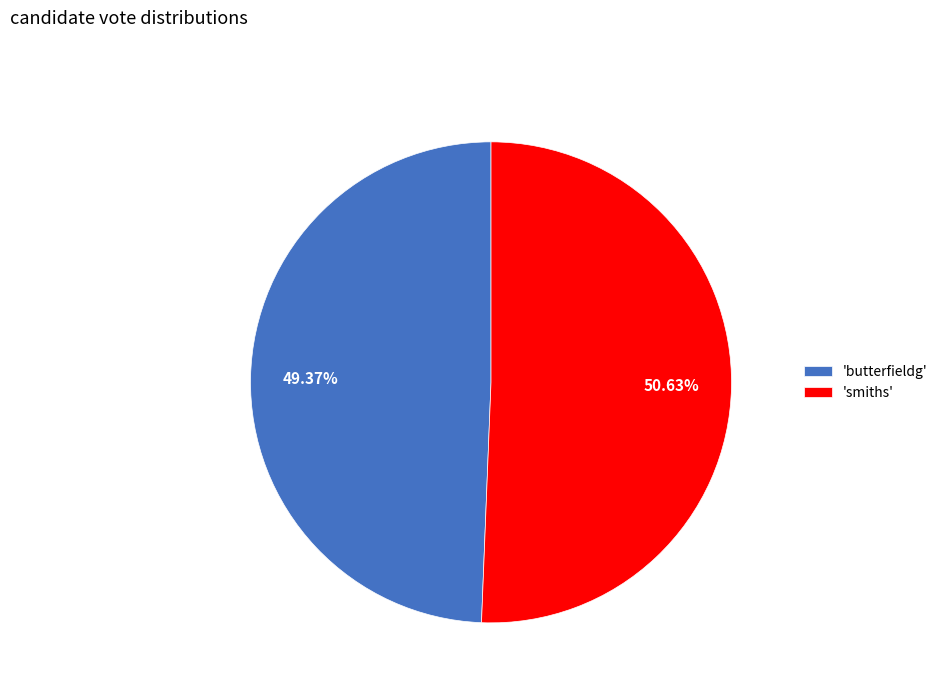

To the nearest percent, what is the difference between the largest and smallest slice percentages?

1%